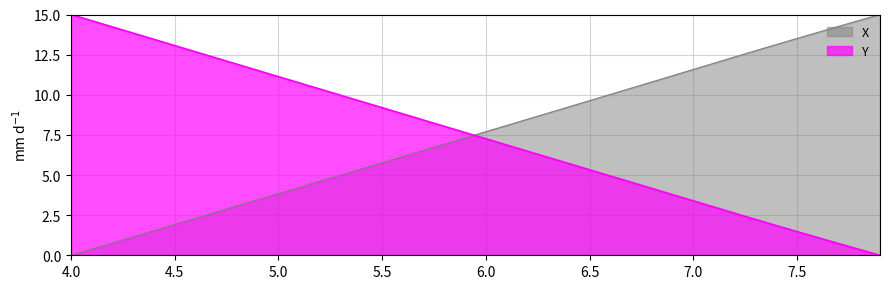

How many data points in Y are above 7?

21